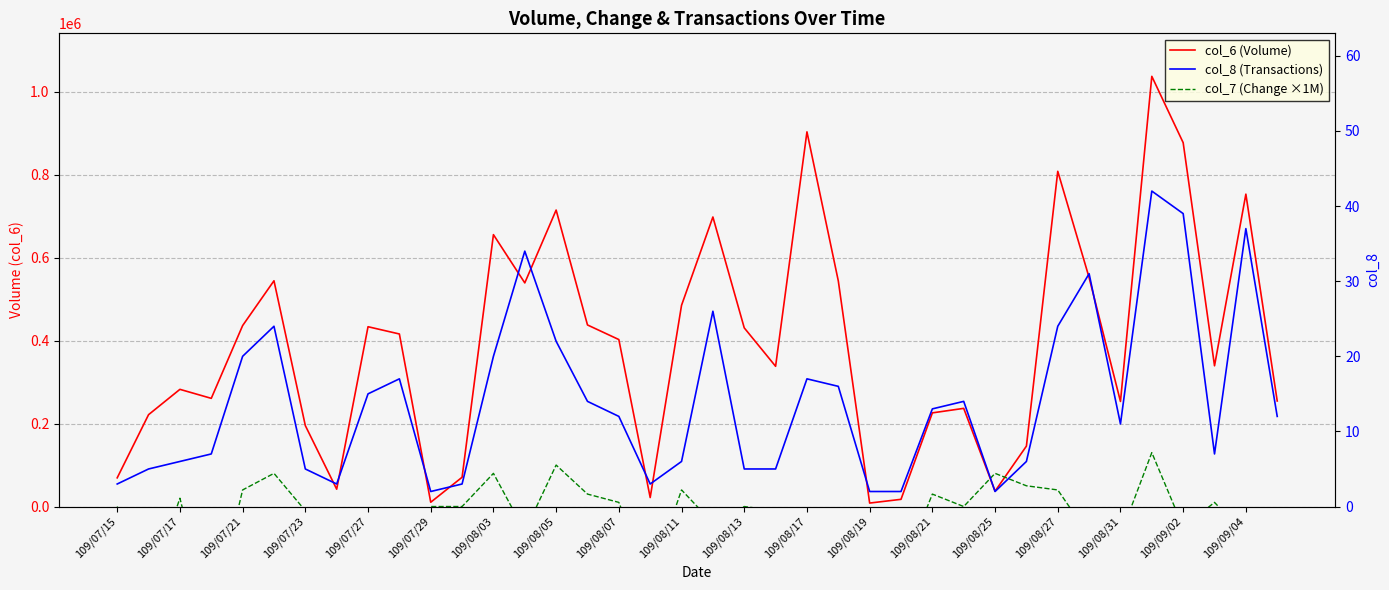

Which series has the largest total across all categories?

col_6 (Volume)